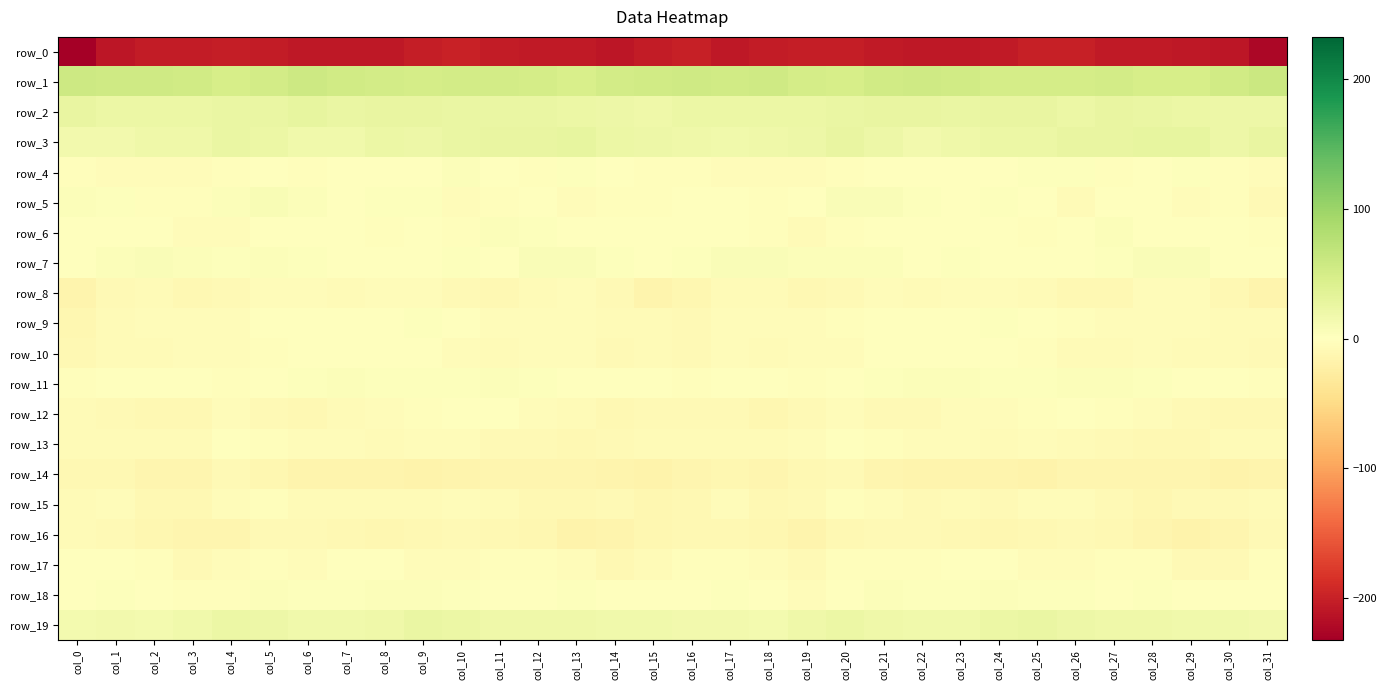

What is the maximum value for row_3?

29.0